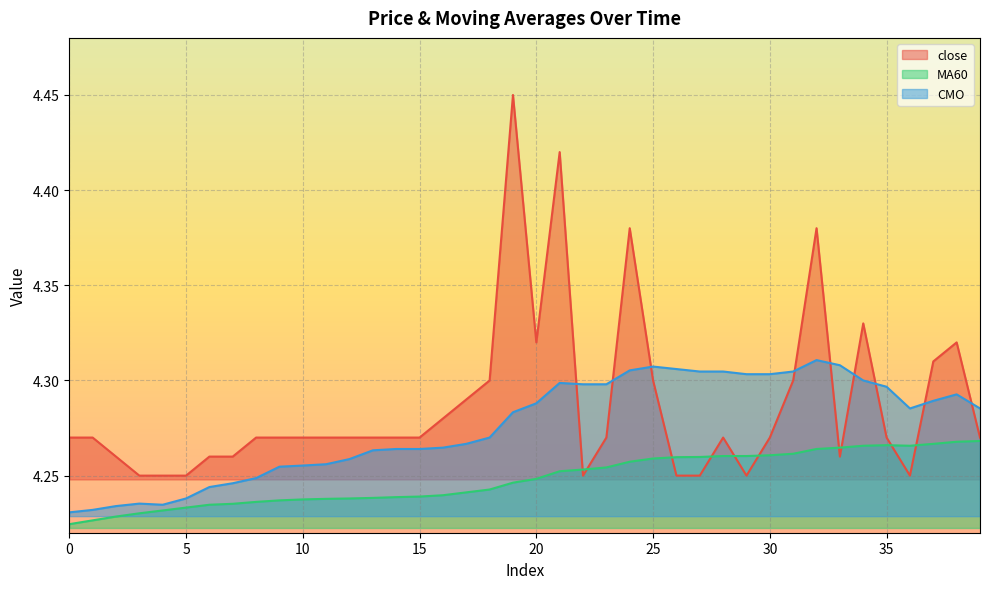

What are all the series names shown in the legend?

close, MA60, CMO